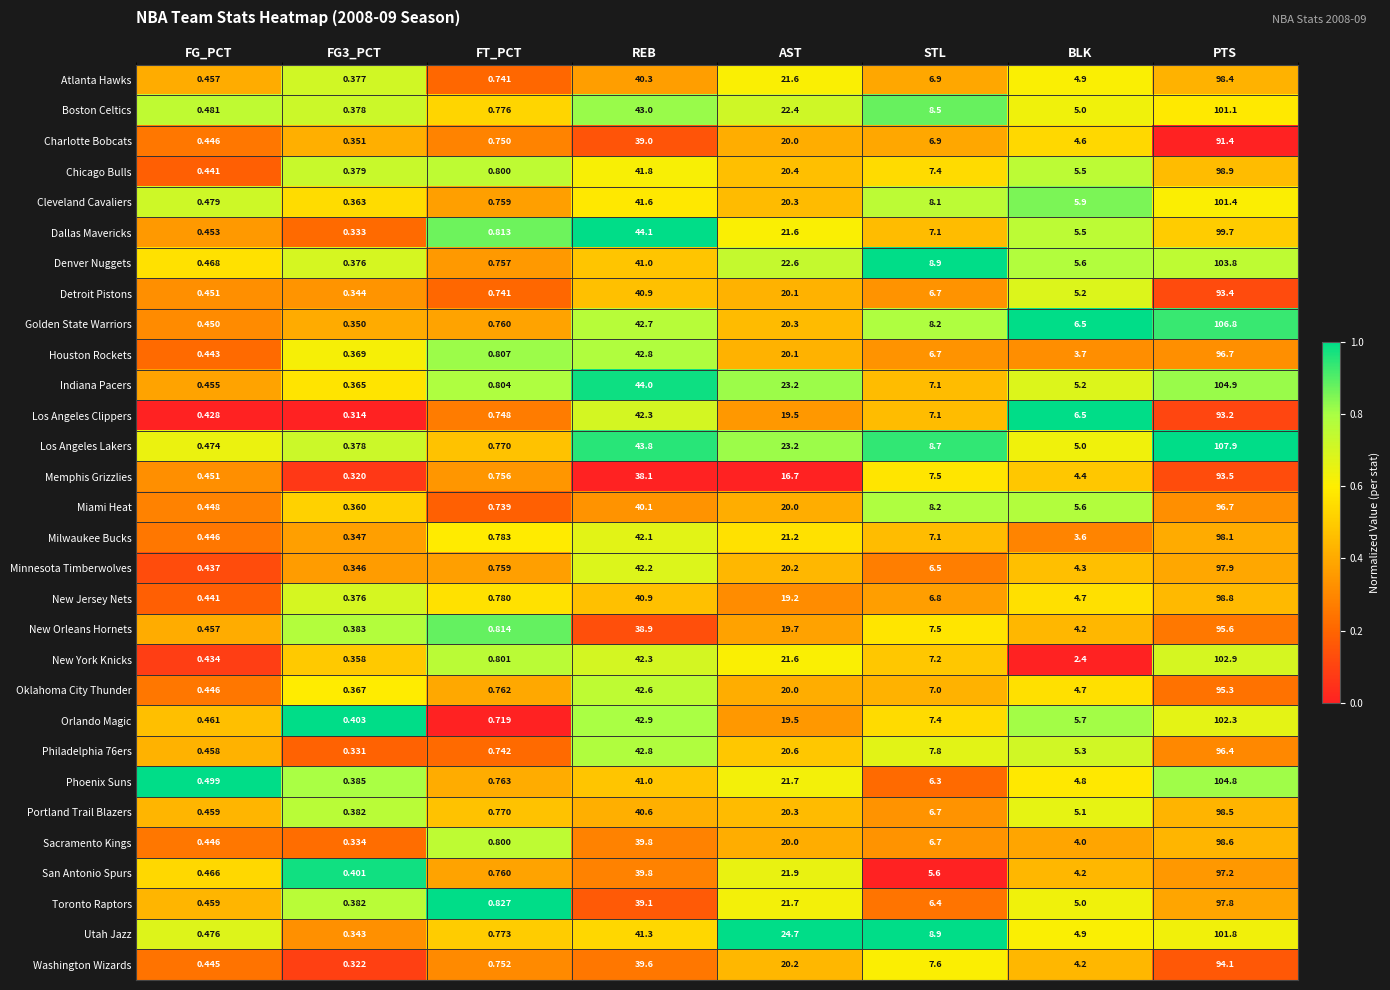

How many categories are shown in the chart?

8